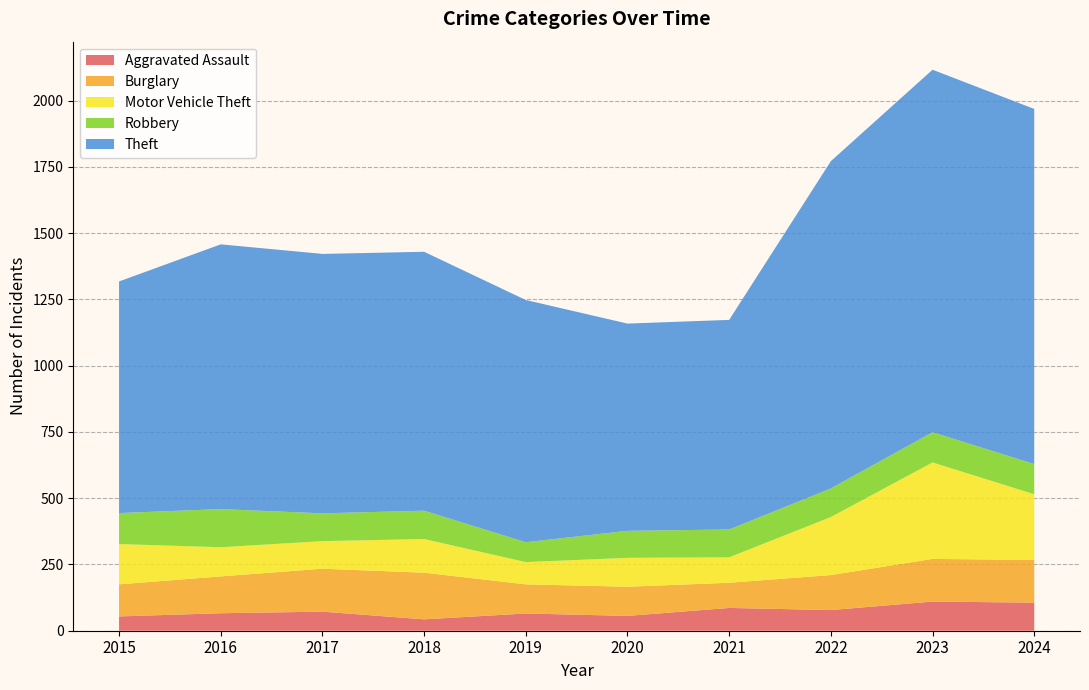

Reading left to right, list all the values displayed in this chart.

Aggravated Assault: 54	66	72	43	65	56	86	78	110	106
Burglary: 121	139	162	176	110	110	95	132	161	161
Motor Vehicle Theft: 152	110	104	127	84	109	96	219	364	248
Robbery: 117	144	105	107	75	102	105	108	114	114
Theft: 874	999	979	977	914	782	791	1235	1368	1340